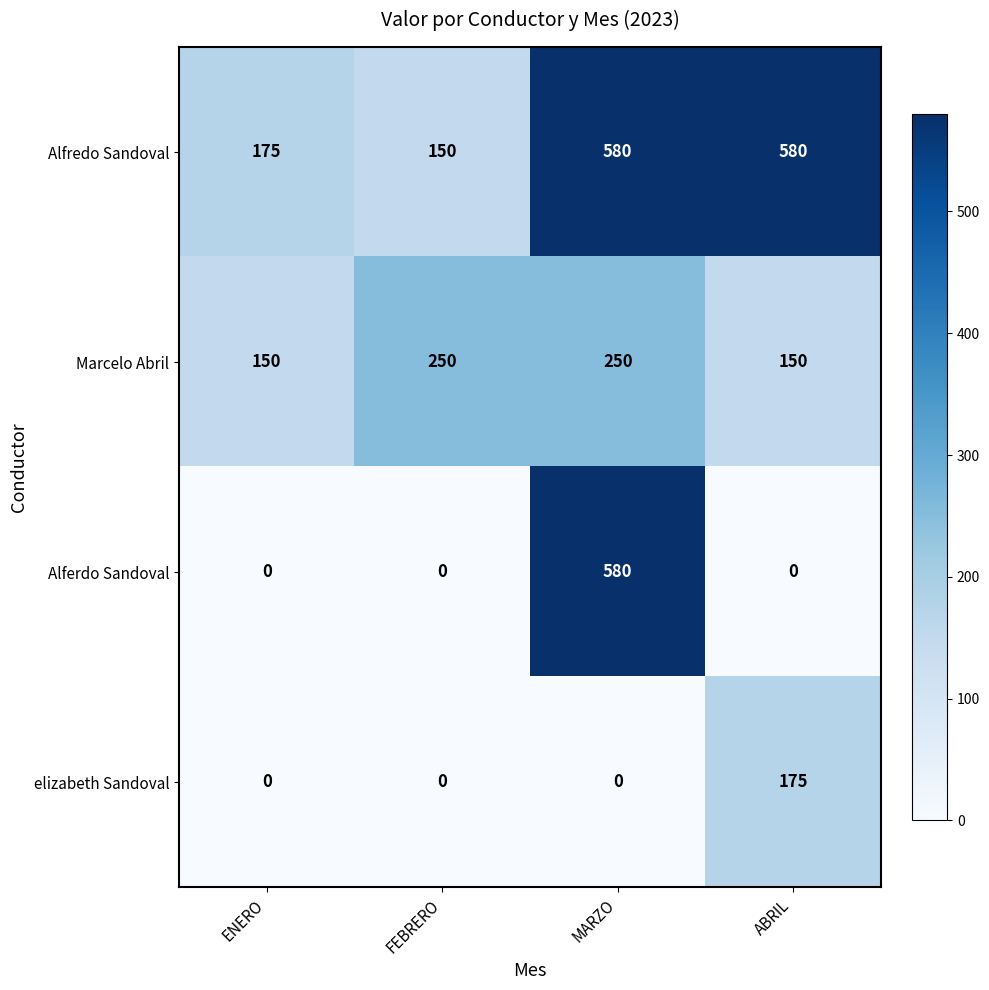

Count the Marcelo Abril values in the range 150 to 250.

4